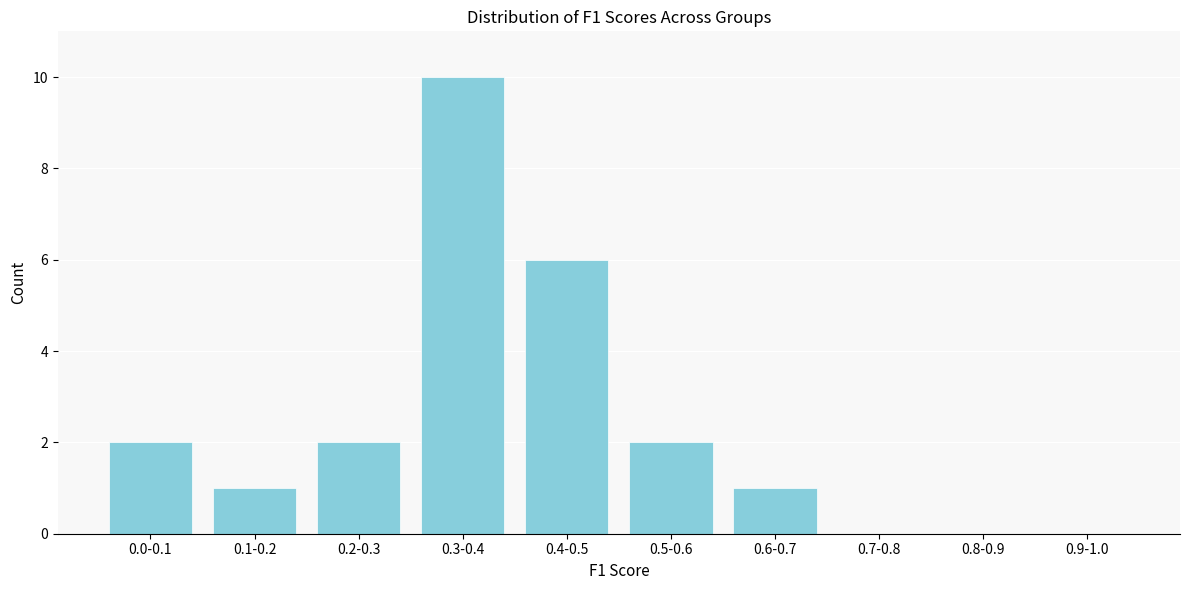

Reading left to right, list all the values displayed in this chart.

0.0-0.1=2	0.1-0.2=1	0.2-0.3=2	0.3-0.4=10	0.4-0.5=6	0.5-0.6=2	0.6-0.7=1	0.7-0.8=0	0.8-0.9=0	0.9-1.0=0